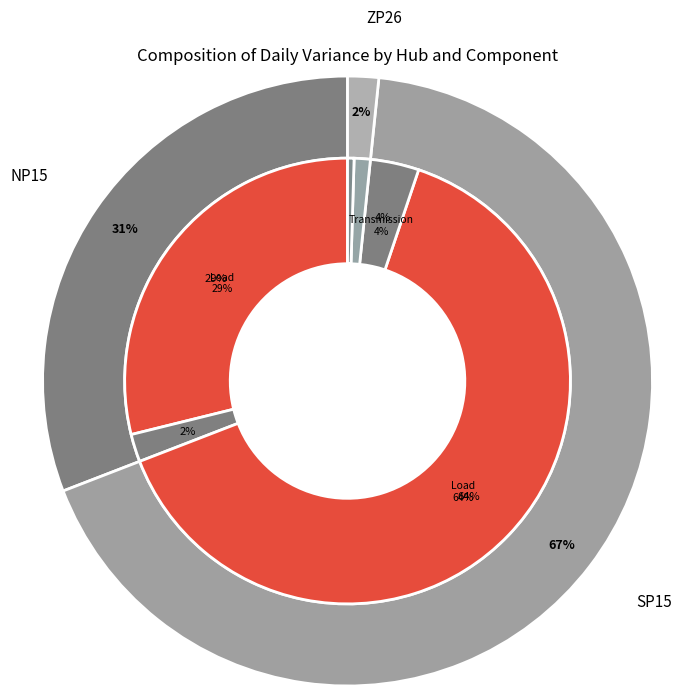

How many slices are in this pie chart?

6